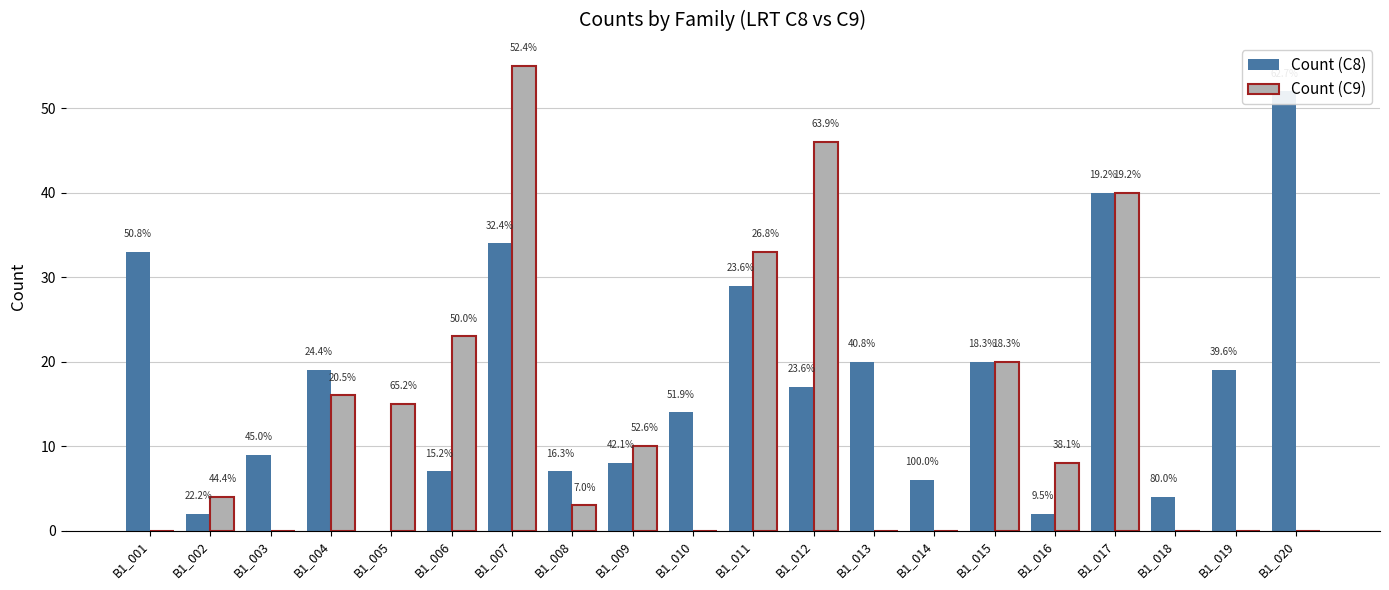

At how many categories does at least one series exceed 54?

1